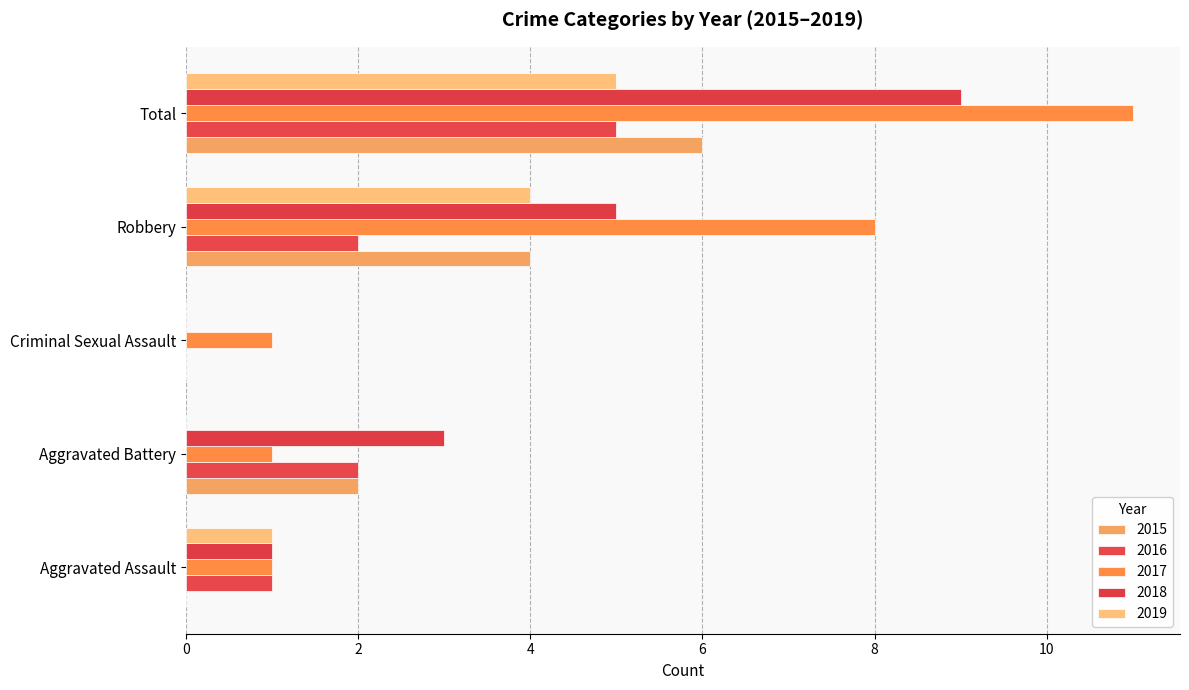

Which series has the largest total across all categories?

2017